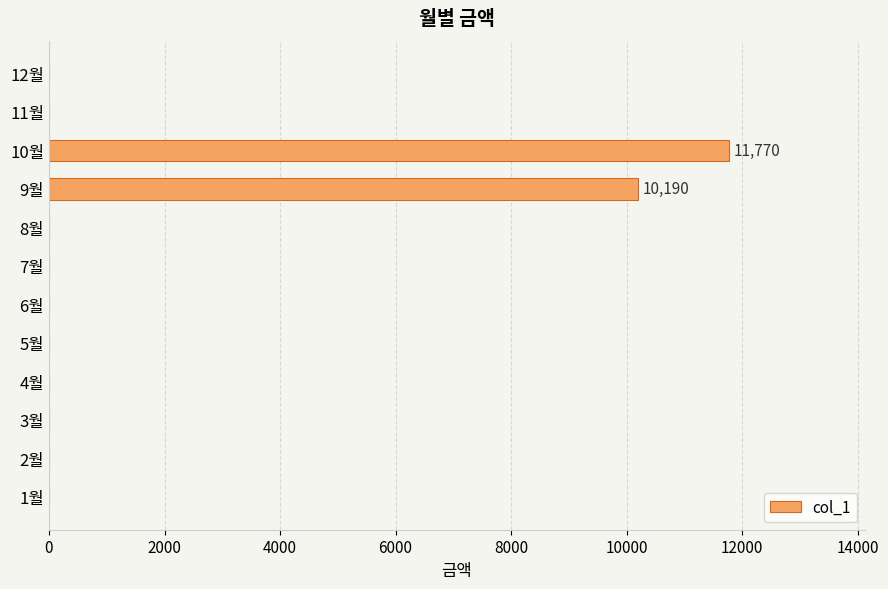

Which category has the highest value across all series?

10월